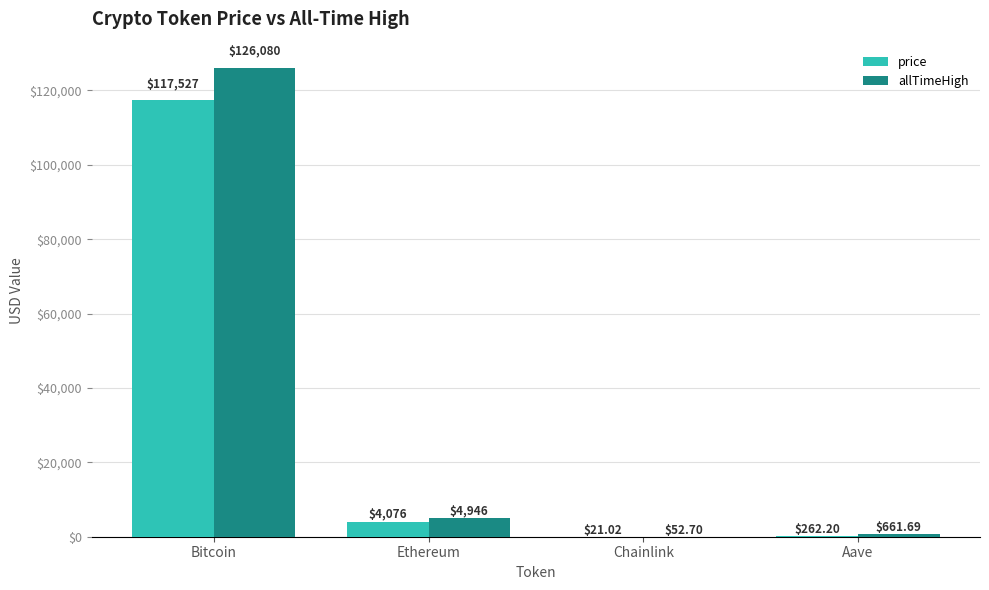

Is it true that allTimeHigh equals 4946.1 at Ethereum?

True